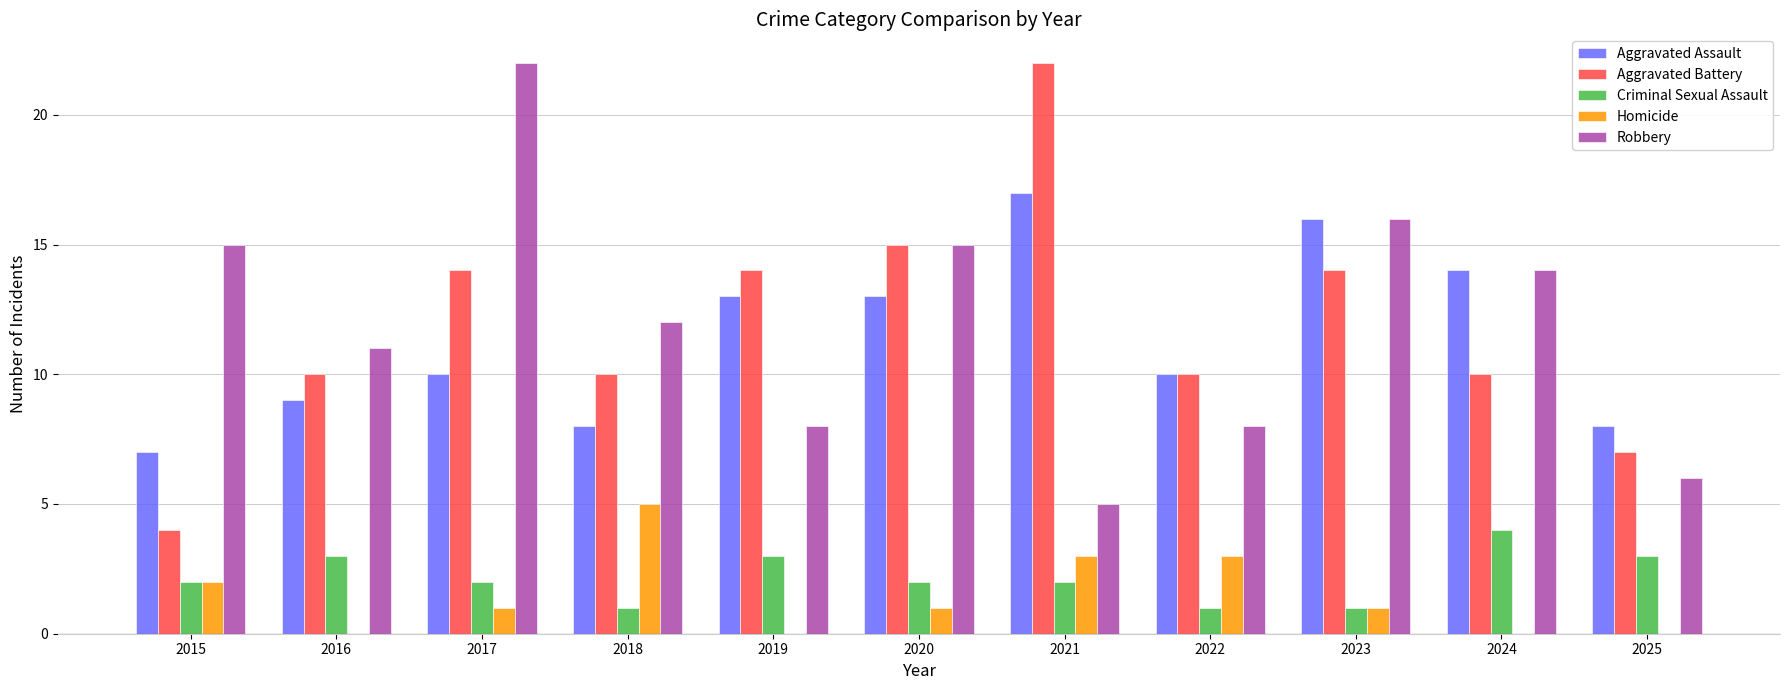

Are the bars horizontal?

No